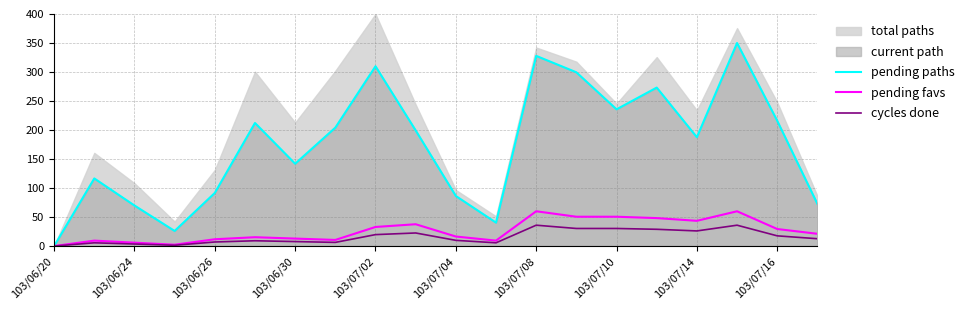

What is the highest value of the pending paths series?

350.0